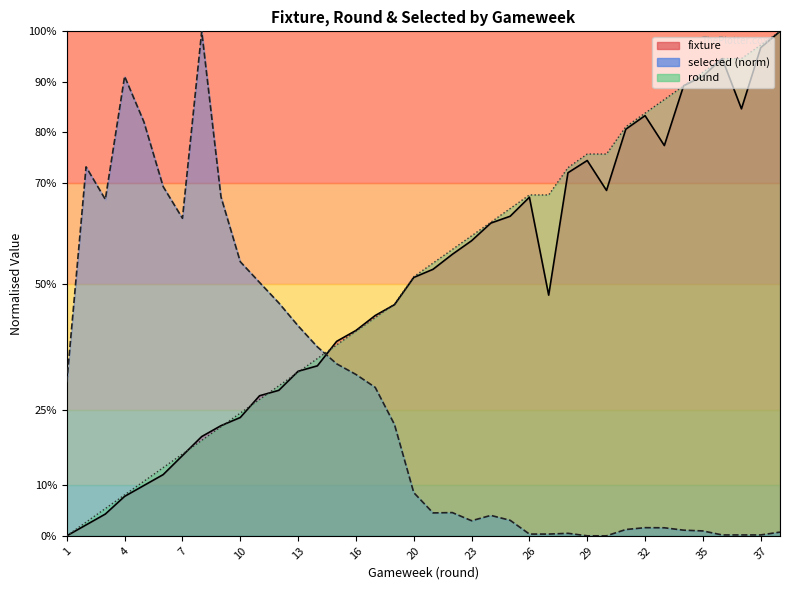

True or false: selected has a value of 37.1 at 2.

False